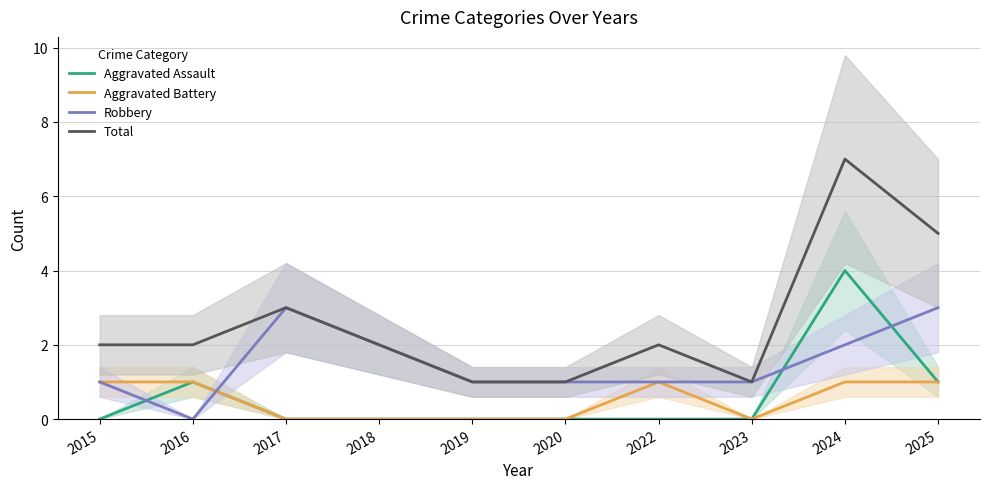

True or false: Total and Aggravated Battery cross at least once.

False